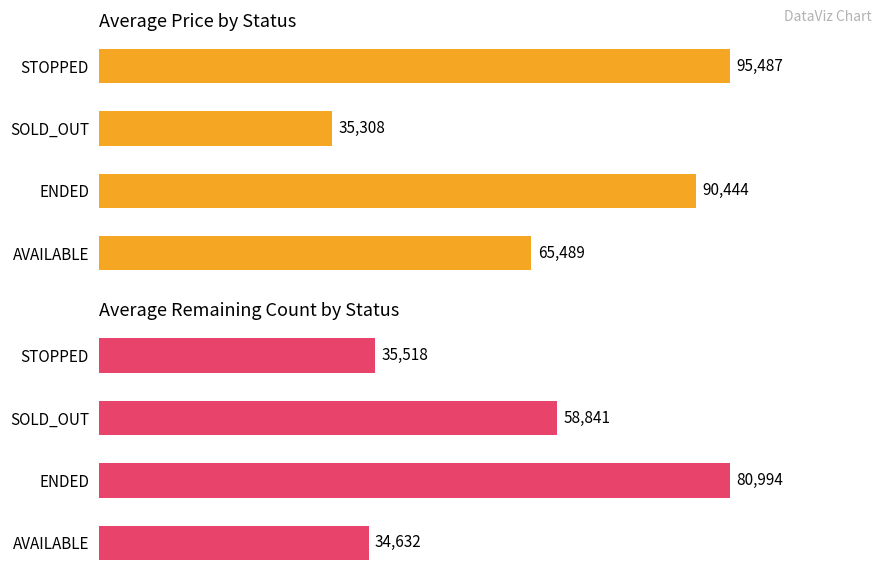

Is the value of avg price at STOPPED greater than the value of avg remaining_count at AVAILABLE?

Yes